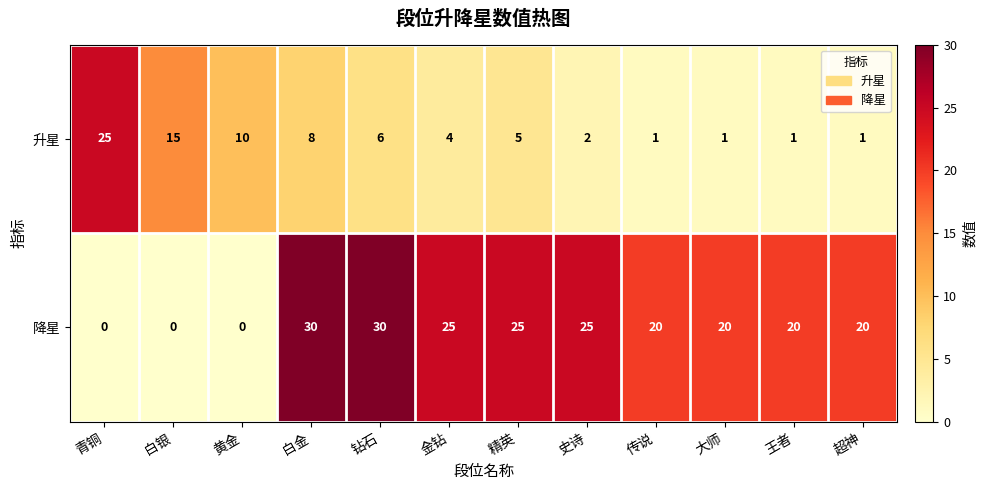

Between 白金 and 超神, which series saw the biggest shift?

降星